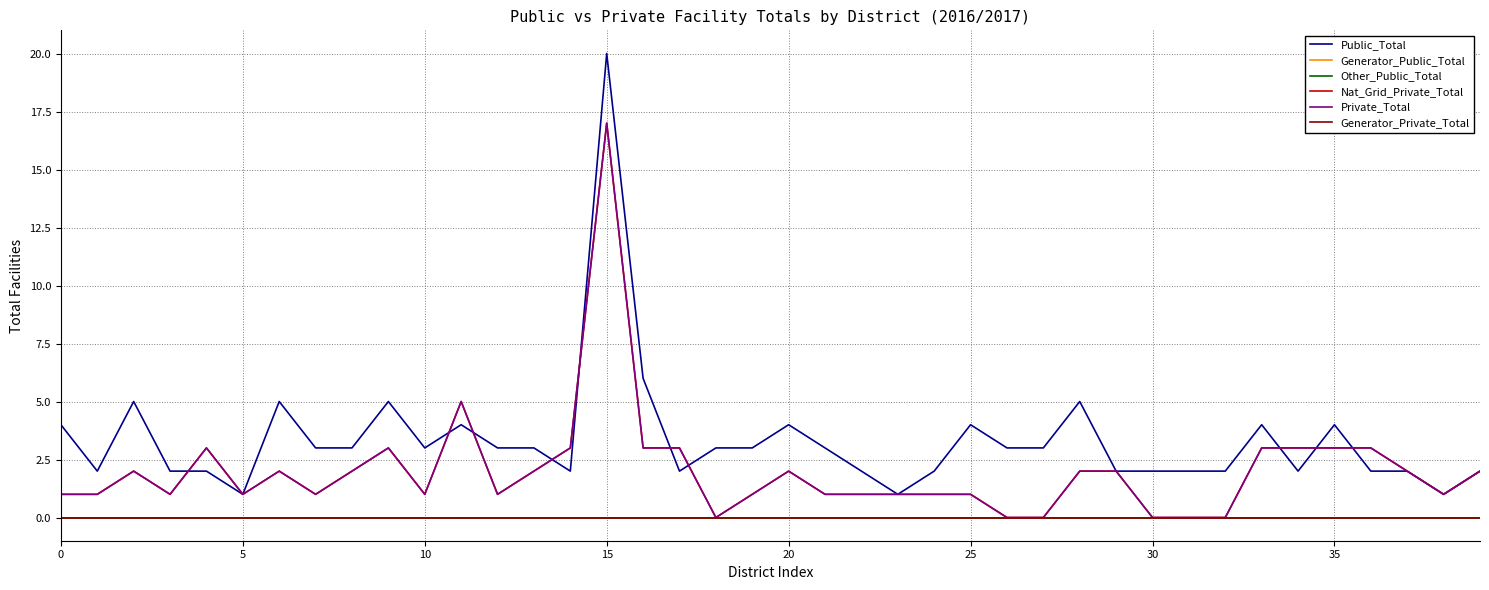

At which category is the sum across all series the highest?

15